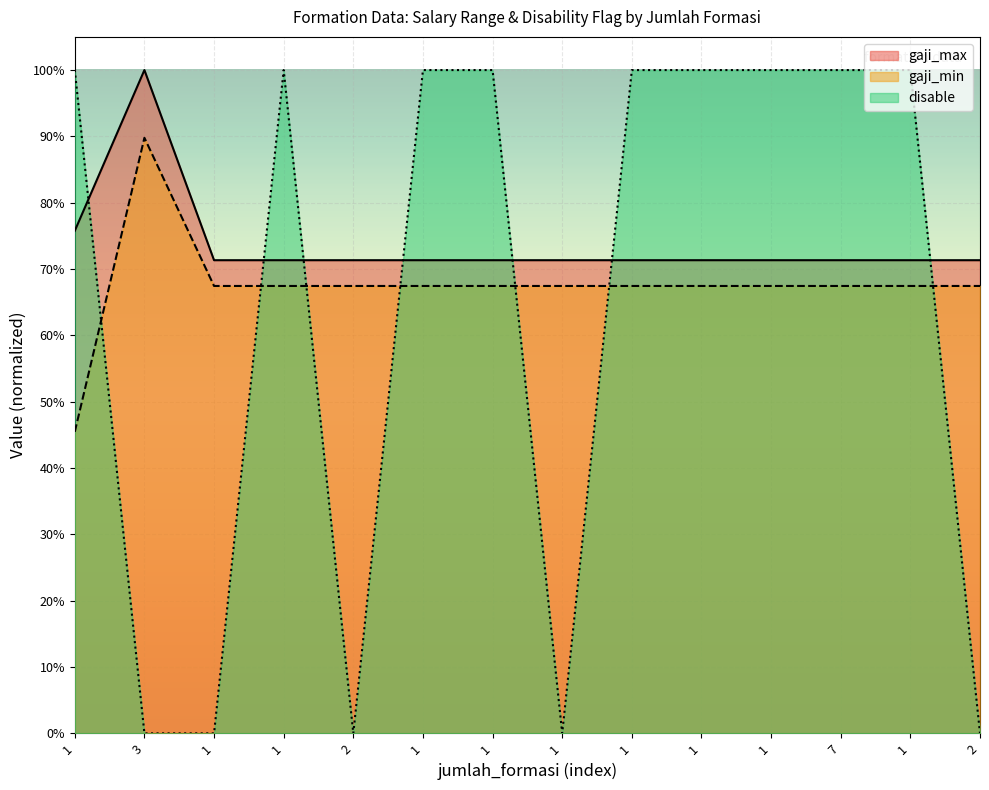

What is the spread (max minus min) of values at 1?

0.5